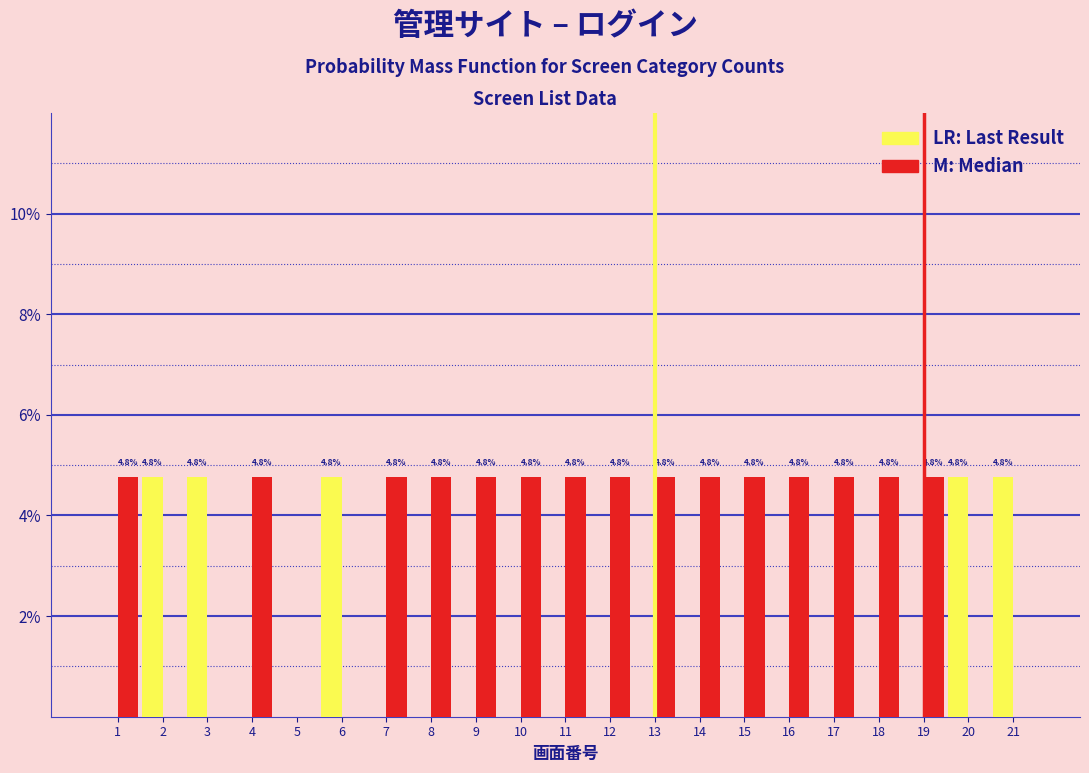

Are the bars grouped side by side (vs. stacked)?

Yes